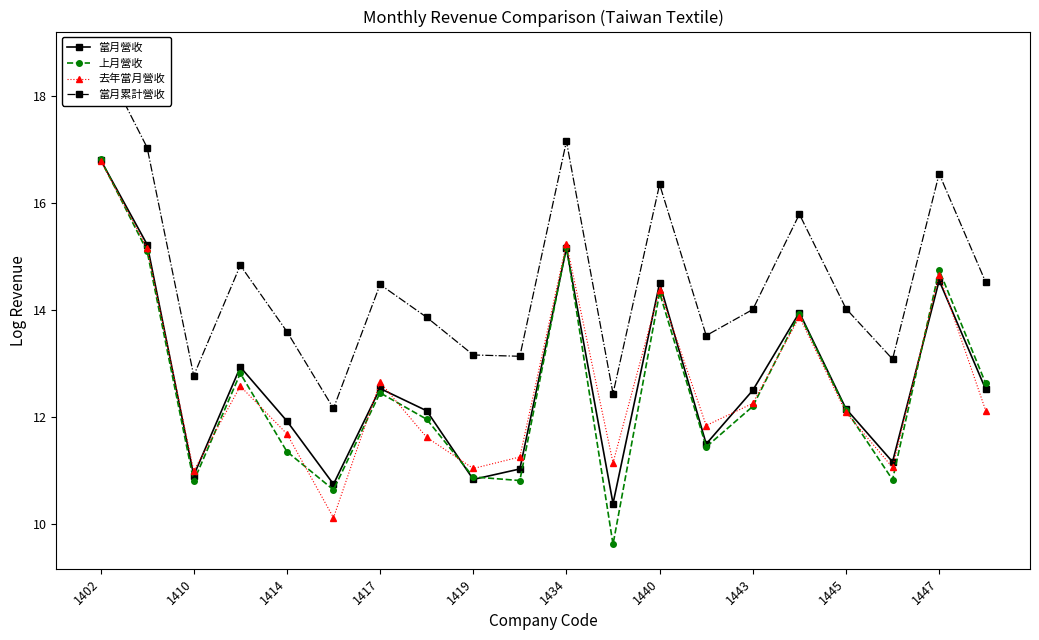

At which category does 上月營收 reach its first local valley?

1410